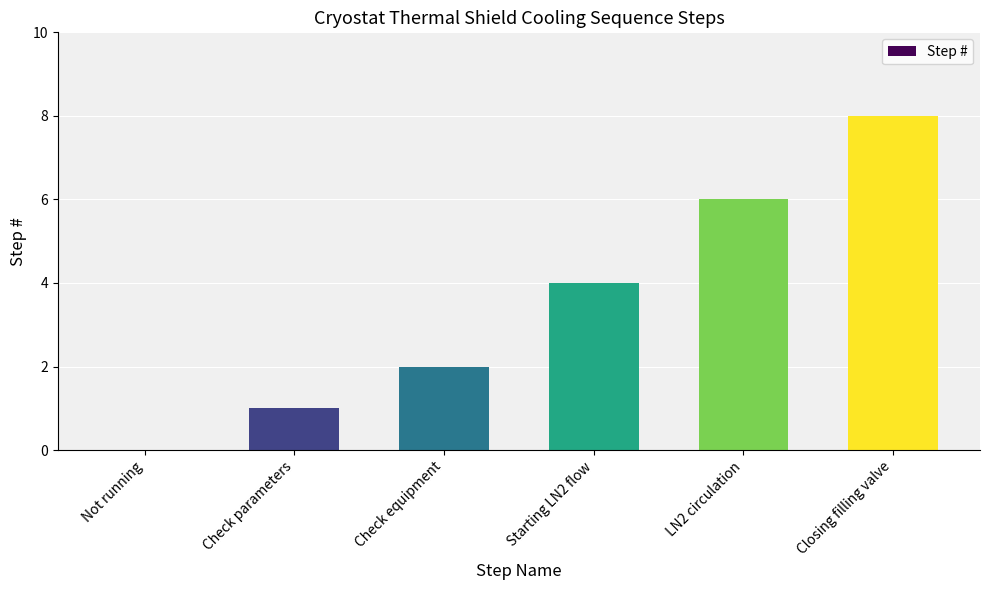

What is the change in value from Check parameters to Closing filling valve?

+7